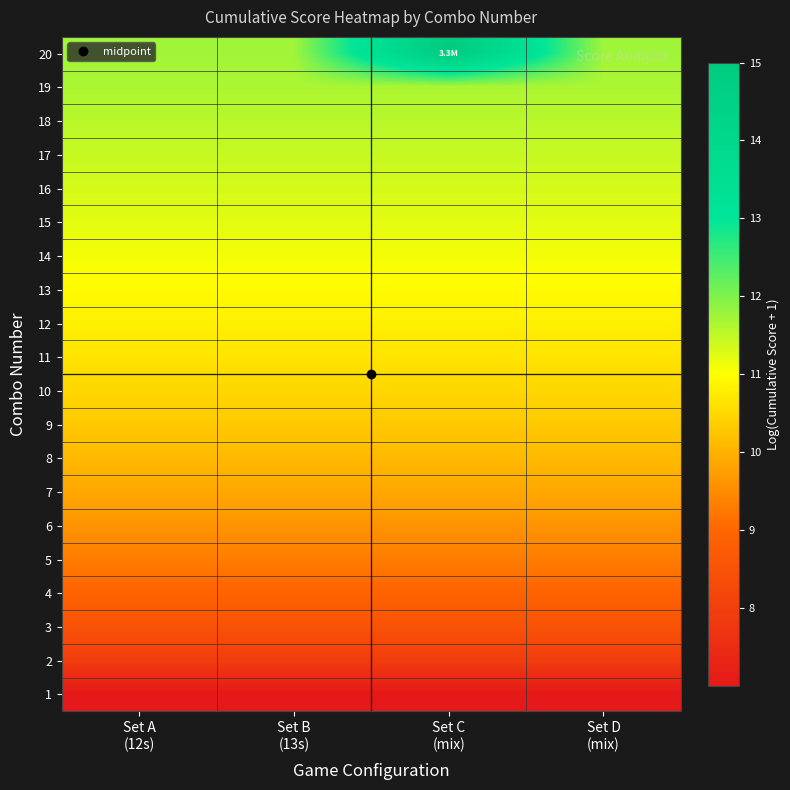

Rank the series at Set C (mix) from lowest to highest value.

1, 2, 3, 4, 5, 6, 7, 8, 9, 10, 11, 12, 13, 14, 15, 16, 17, 18, 19, 20